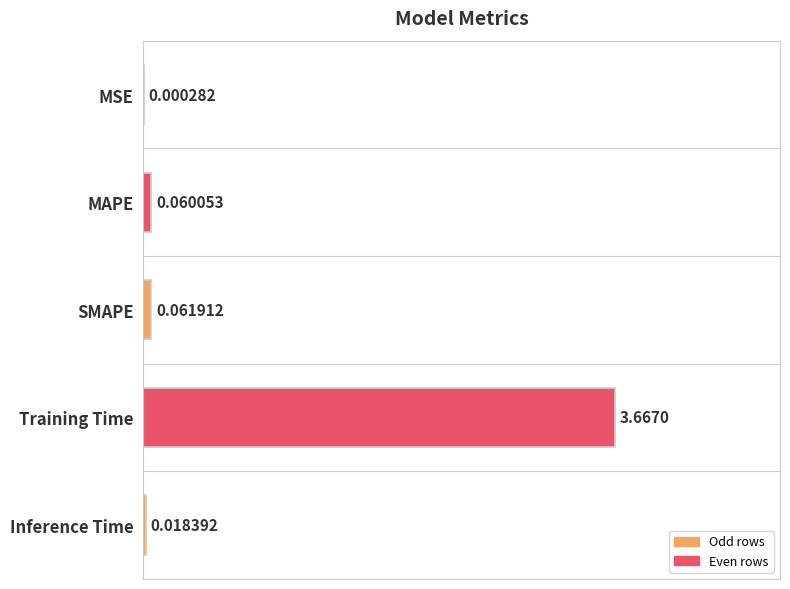

Which label corresponds to the largest value in the chart?

Training Time